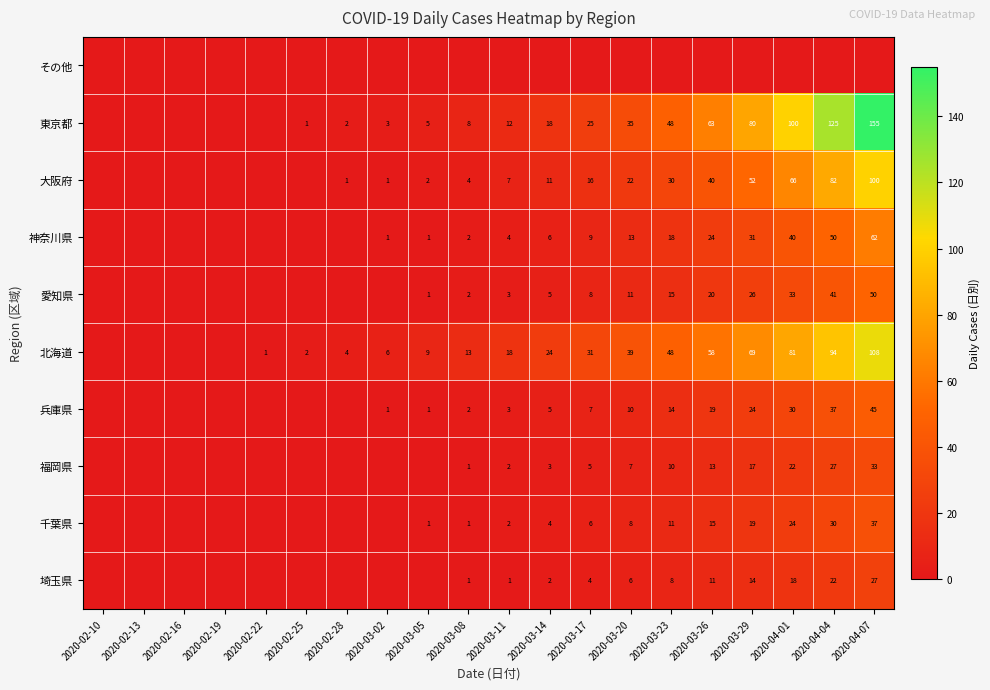

What is the greatest value displayed?

155